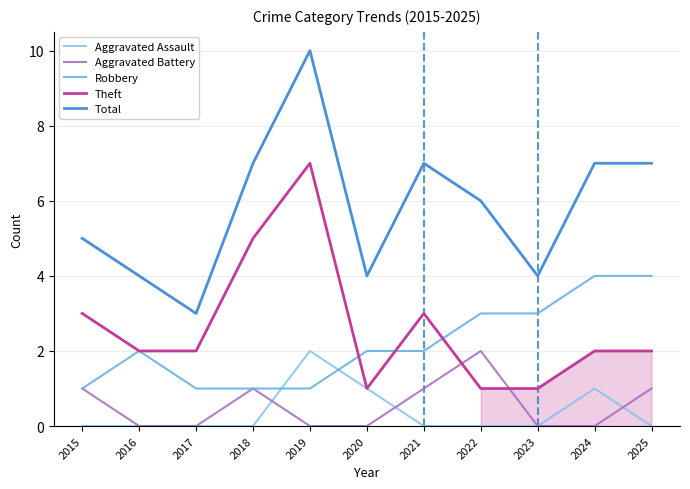

Which series ends up on top after the final intersection of Robbery and Aggravated Assault?

Robbery